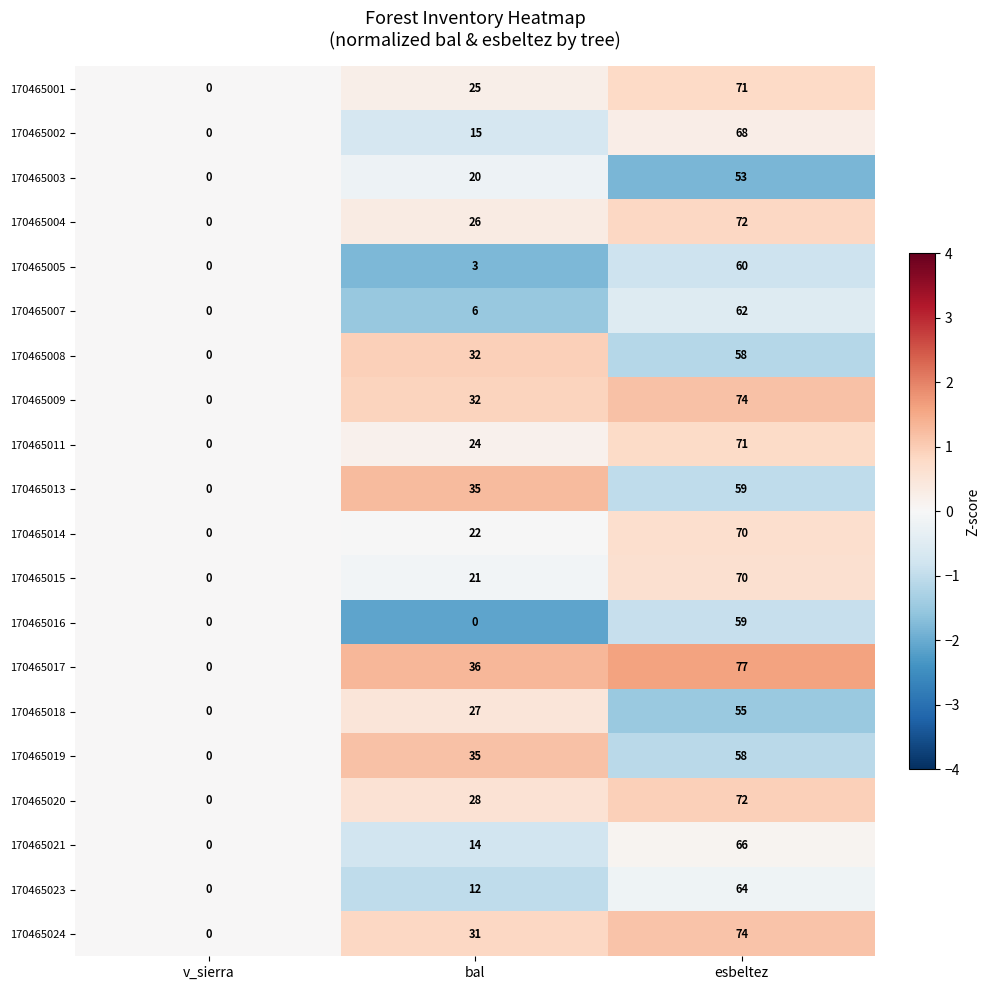

What is the total value across all series at esbeltez?

1313